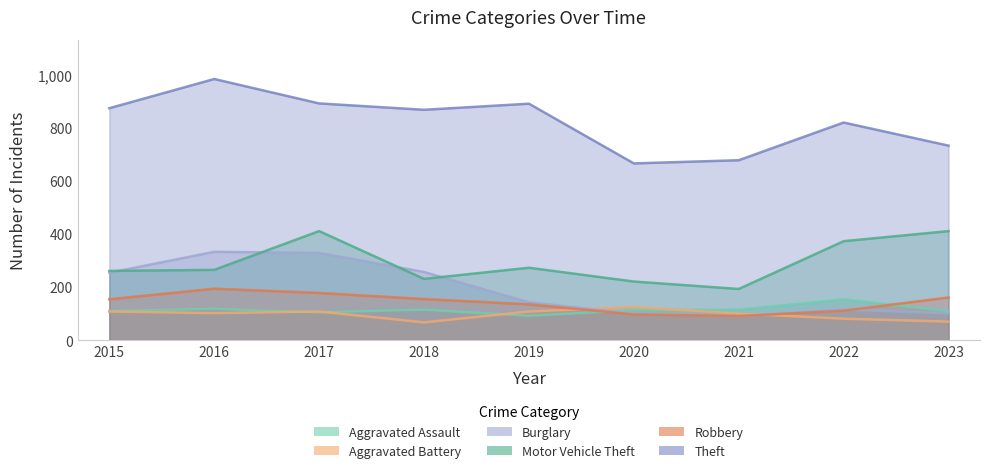

What is the value of the Theft point at the 1st from the left?

874